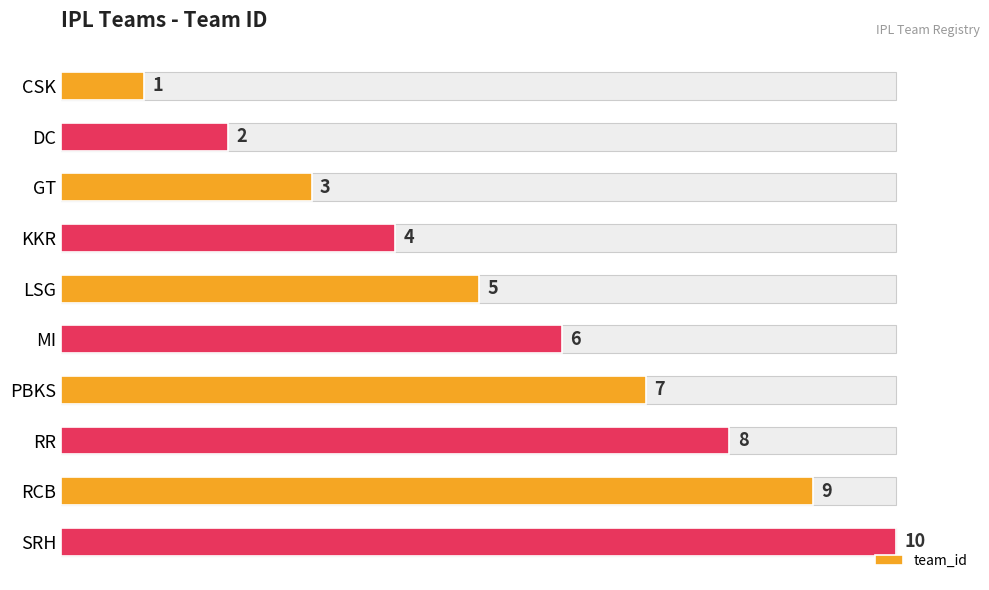

What value does the data have at 8?

9